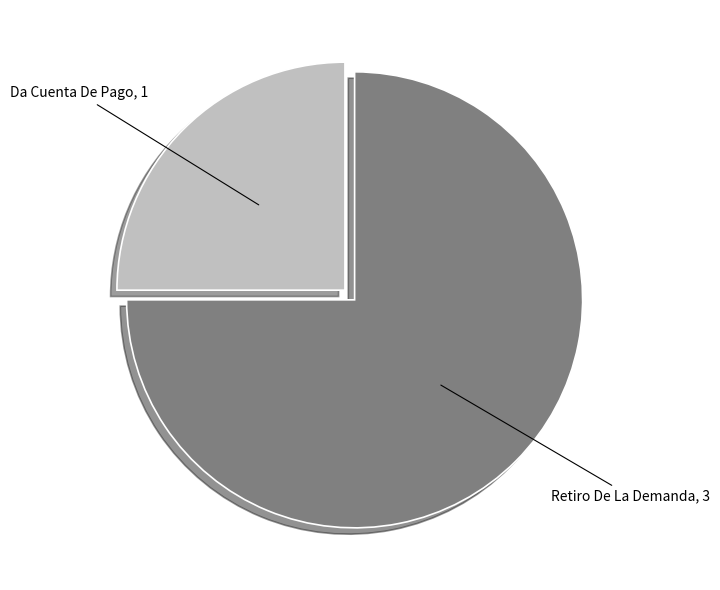

How many segments does this pie chart have?

2